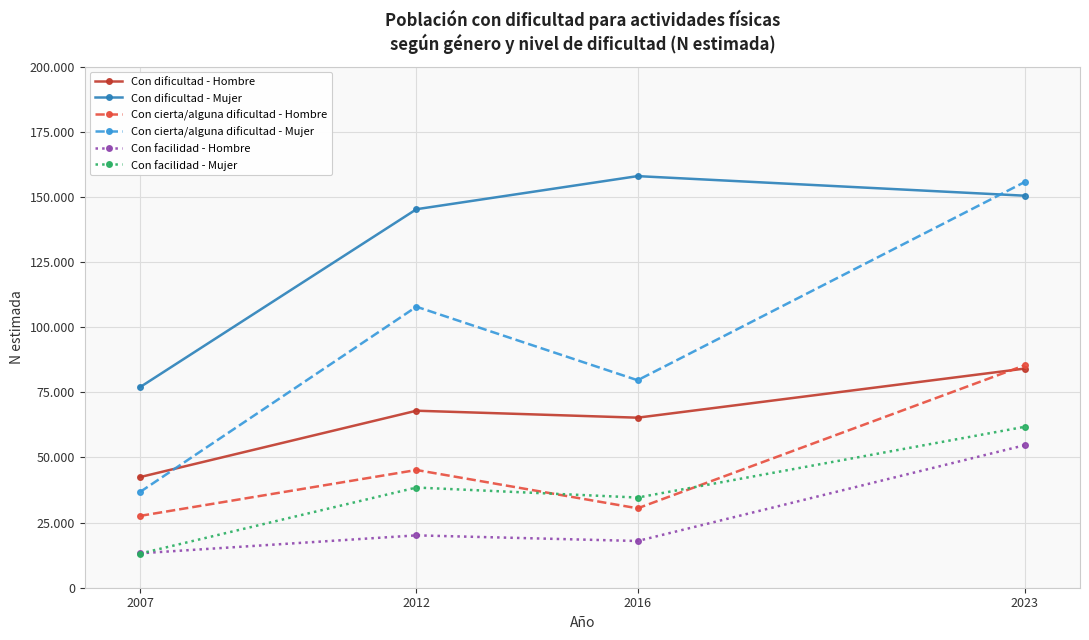

Is this an area chart (filled region under the line)?

No